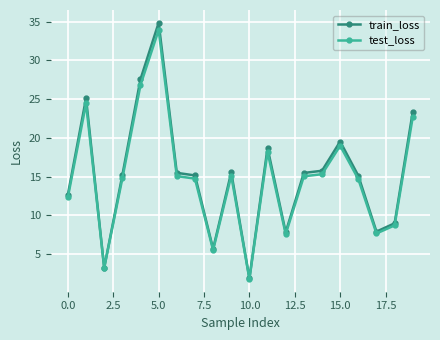

Which series has the largest range (max minus min)?

train_loss